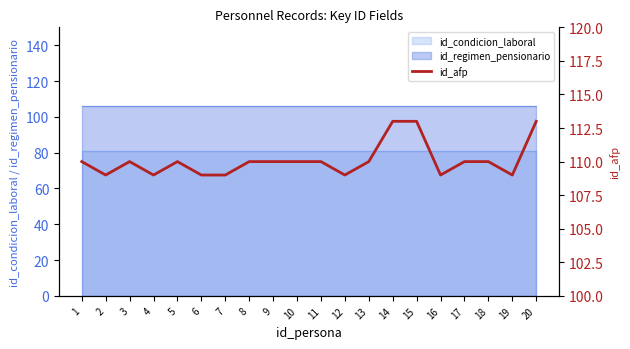

What is the value of the 13th point from the left?

110